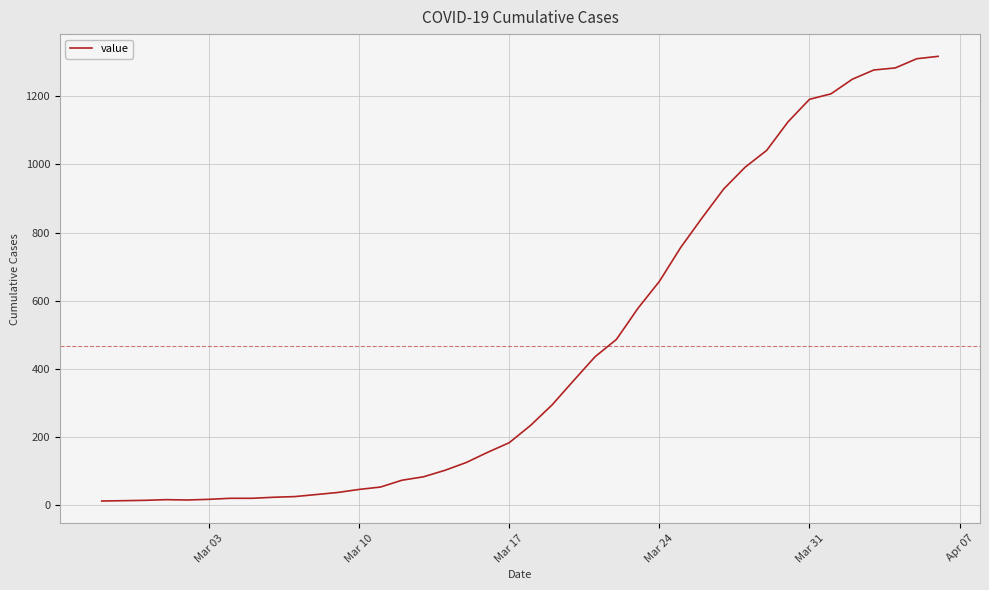

What is the difference between the maximum and minimum values?

1304